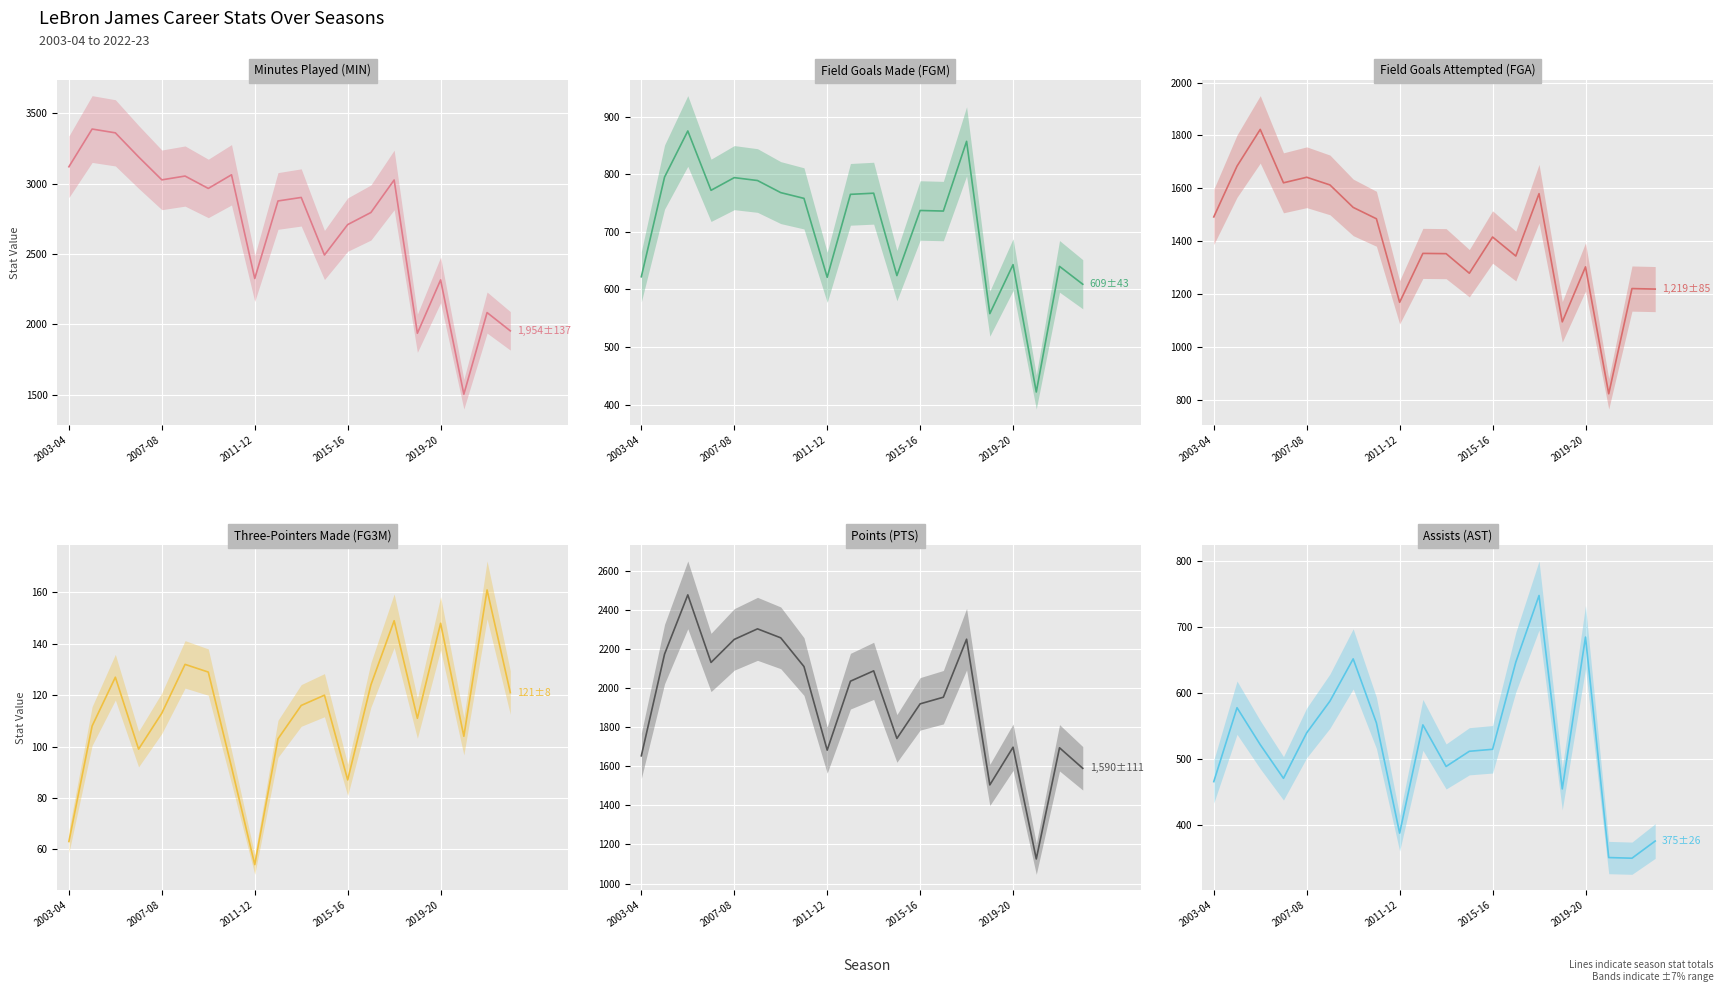

Rank the series by their maximum value, from lowest to highest.

FG3M, AST, FGM, FGA, PTS, MIN